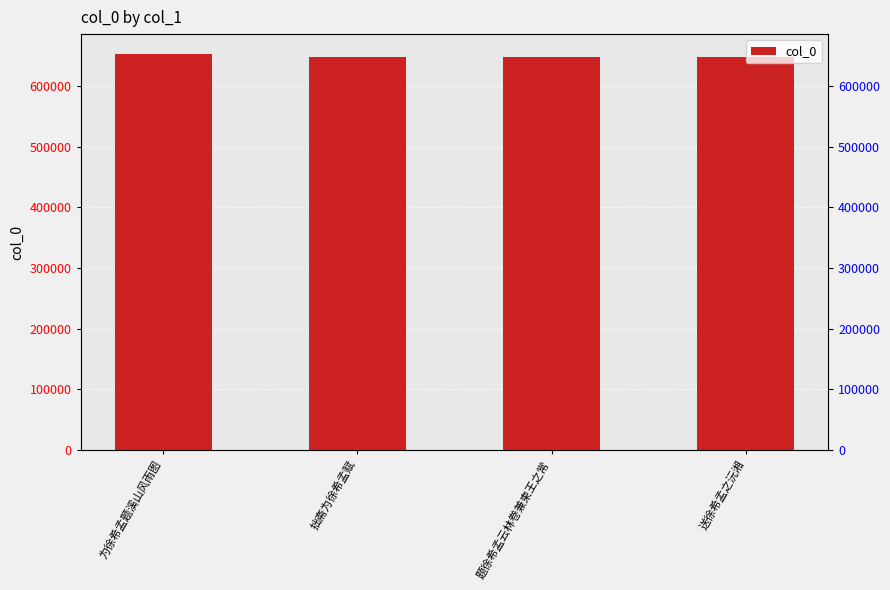

How many data points are above 647472?

1